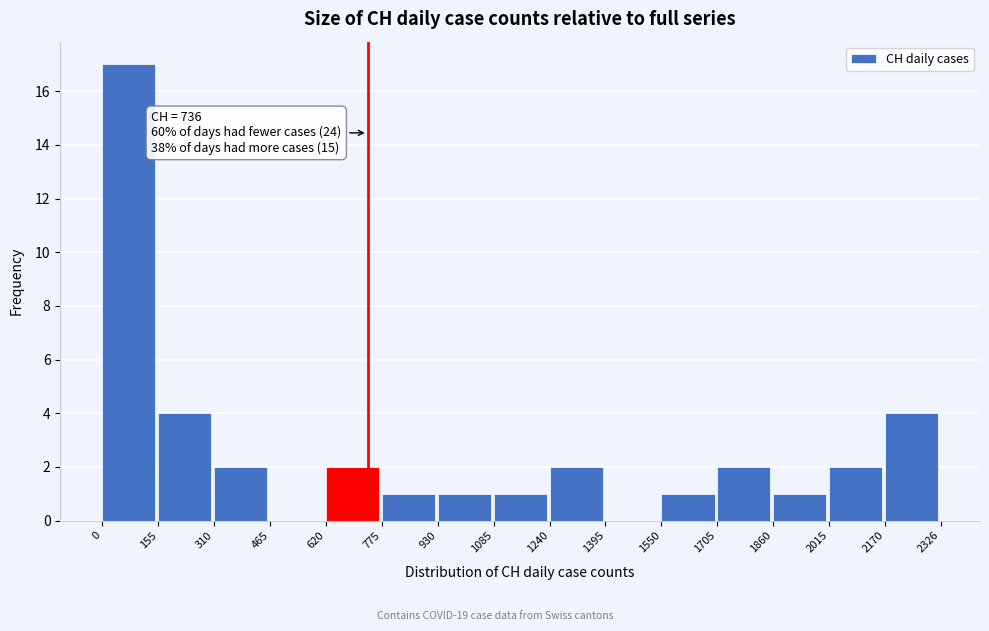

Which range on the x-axis has the tallest bar?

0 to 155